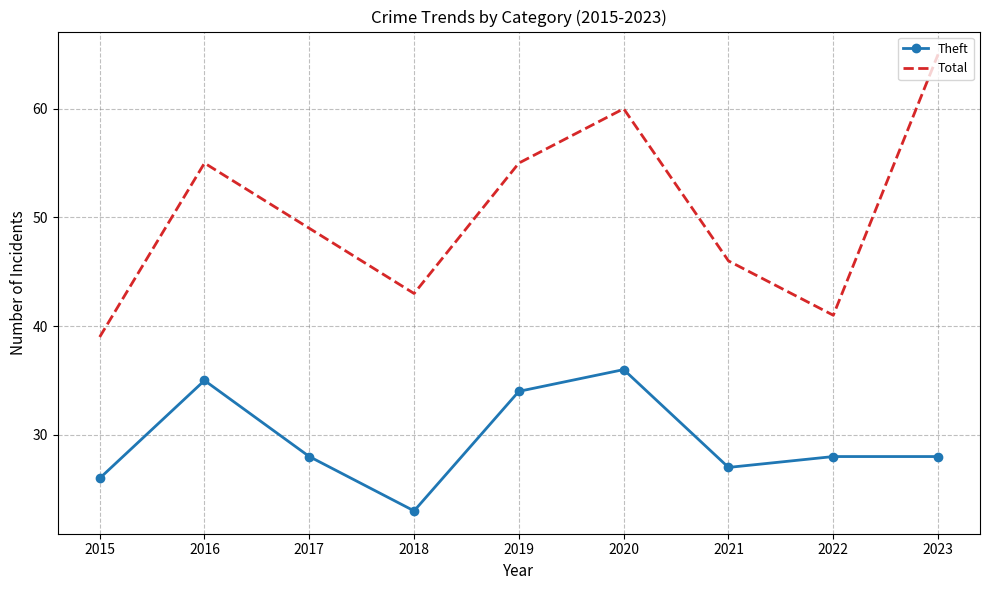

Reading left to right, what are all the values shown in this chart?

Theft: 2015=26	2016=35	2017=28	2018=23	2019=34	2020=36	2021=27	2022=28	2023=28
Total: 2015=39	2016=55	2017=49	2018=43	2019=55	2020=60	2021=46	2022=41	2023=65